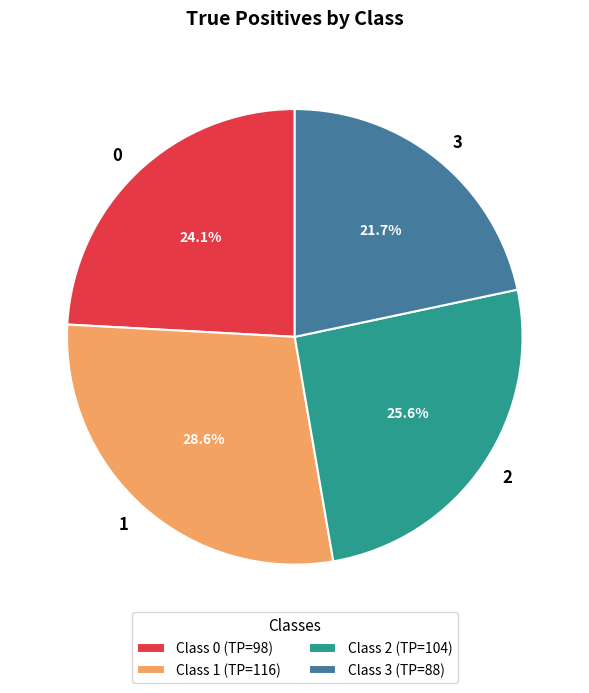

What is the ratio of the value at 2 to the value at 0?

1.1